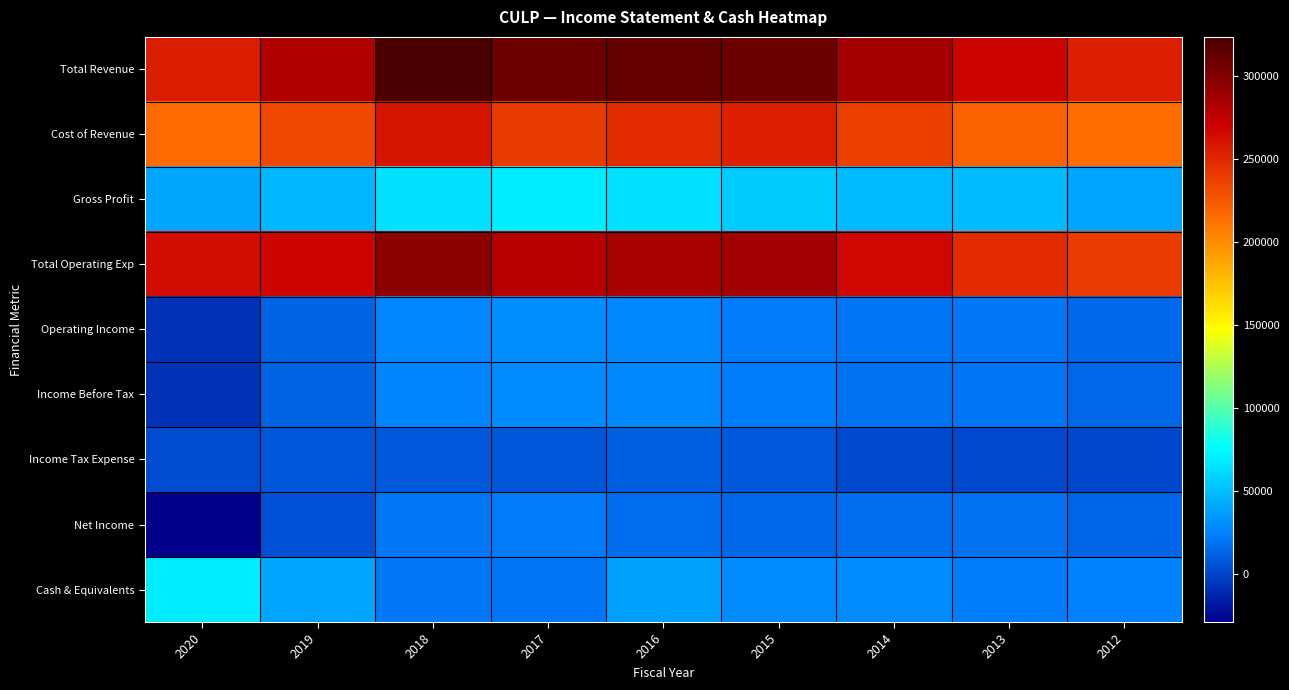

Reading right to left, extract all data points from this chart.

Total Revenue: 2012=254400	2013=268800	2014=287200	2015=310200	2016=312900	2017=309500	2018=323700	2019=281300	2020=256200
Cost of Revenue: 2012=214700	2013=219300	2014=238300	2015=254600	2016=247700	2017=240300	2018=259100	2019=233300	2020=215700
Gross Profit: 2012=39700	2013=49500	2014=48900	2015=55600	2016=65100	2017=69200	2018=64600	2019=48100	2020=40500
Total Operating Exp: 2012=239700	2013=247700	2014=266700	2015=287400	2016=284500	2017=279500	2018=296300	2019=268500	2020=263700
Operating Income: 2012=14700	2013=21100	2014=20500	2015=22800	2016=28300	2017=30100	2018=27500	2019=12900	2020=-7600
Income Before Tax: 2012=14200	2013=20300	2014=19000	2015=23000	2016=27900	2017=29700	2018=26600	2019=12700	2020=-7700
Income Tax Expense: 2012=900	2013=2000	2014=1600	2015=7900	2016=11000	2017=7300	2018=7800	2019=7100	2020=3400
Net Income: 2012=13300	2013=18300	2014=17400	2015=15100	2016=16900	2017=22300	2018=20900	2019=5700	2020=-28700
Cash & Equivalents: 2012=25000	2013=23500	2014=29300	2015=29700	2016=37800	2017=20800	2018=21200	2019=40000	2020=69800